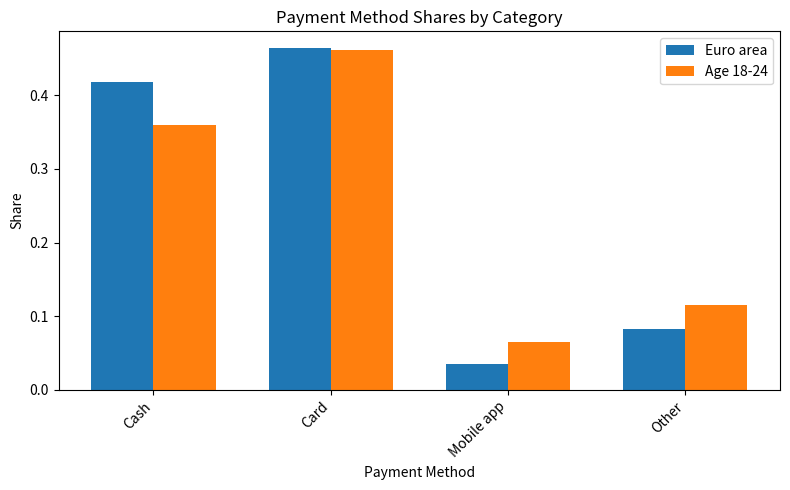

Is it true that Age 18-24 equals 0.0 at Mobile app?

False